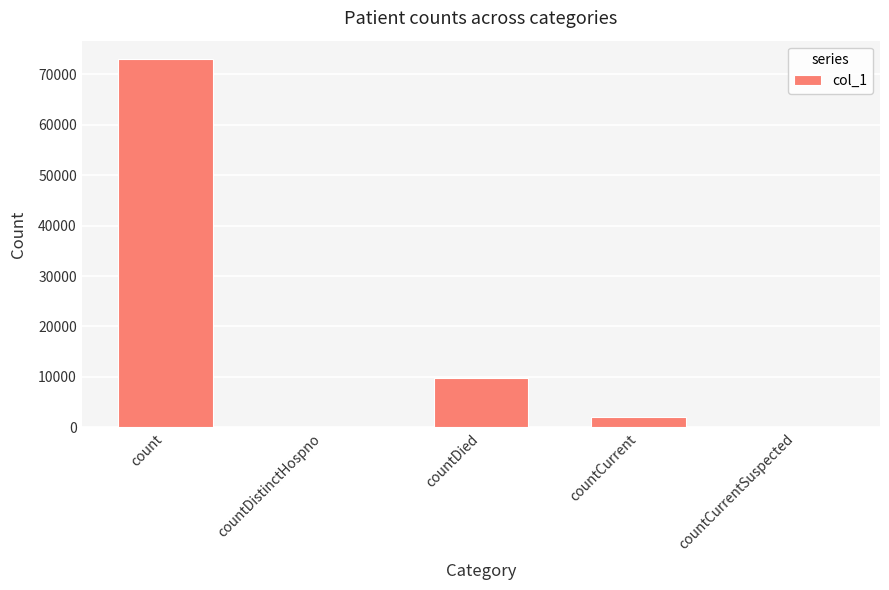

What is the sum of all values?

84781